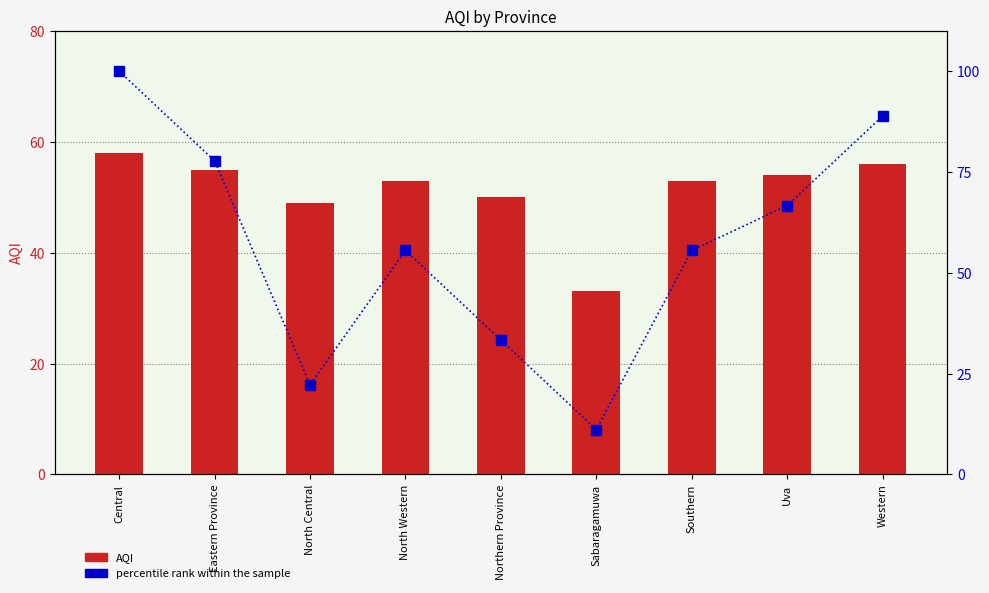

What is the value of the percentile rank within the sample bar at the 7th from the left?

55.6